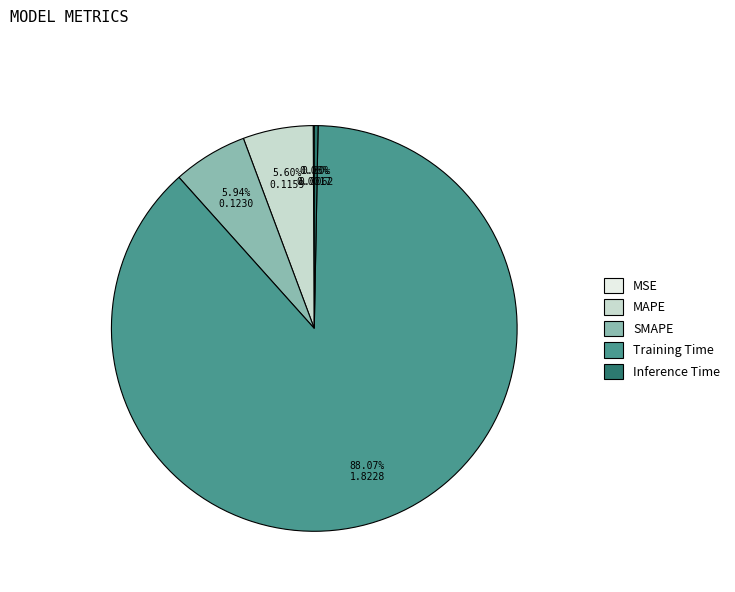

Between MAPE and Training Time, which is larger?

Training Time